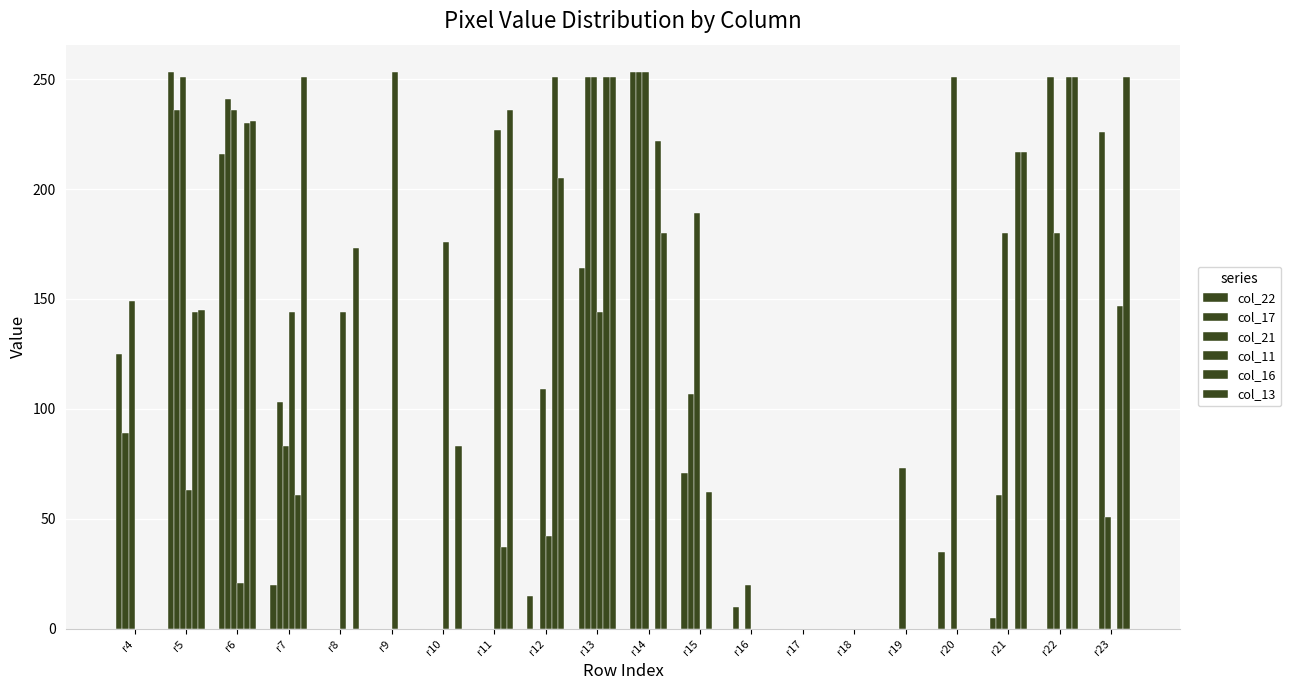

How many categories are shown in the chart?

20